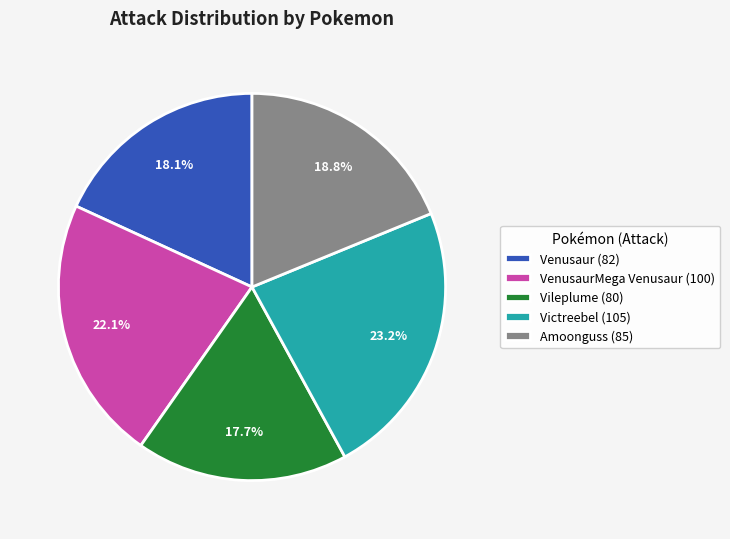

Is there a majority slice in this chart?

No